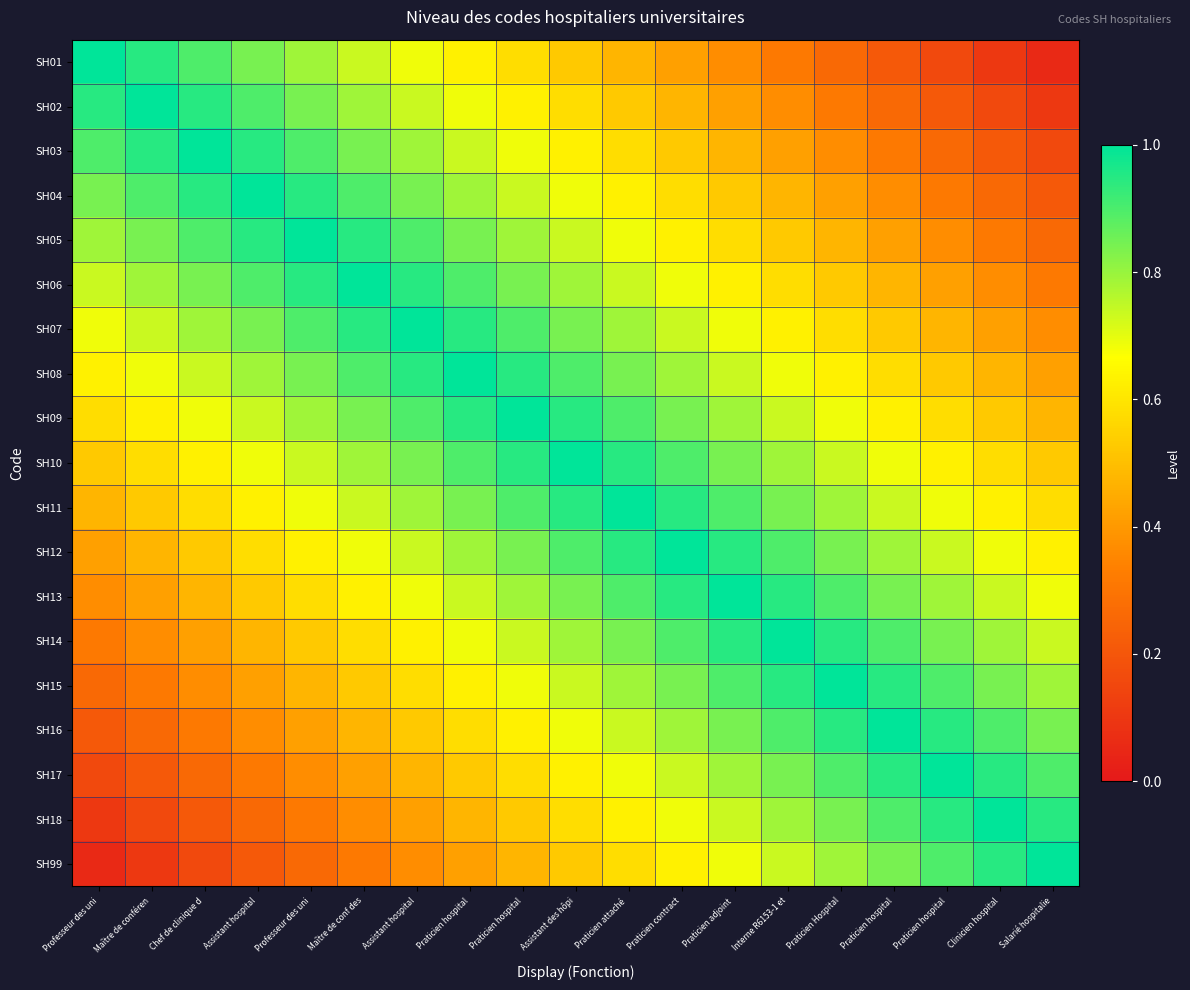

At which category does the chart reach its minimum across all series?

Salarié hospitalie